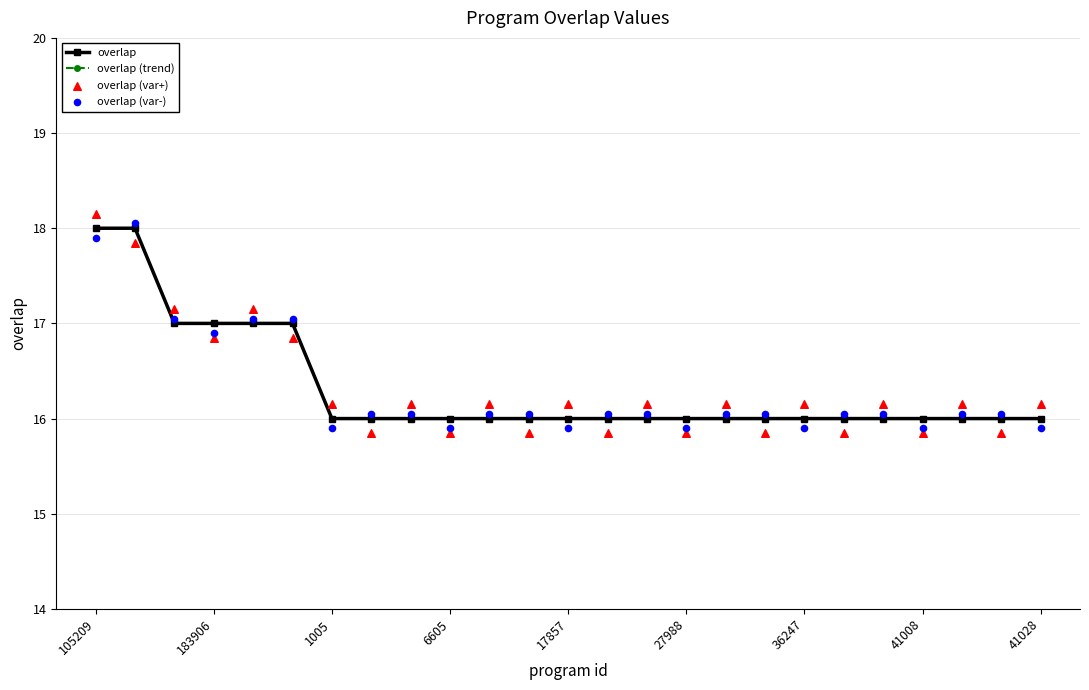

What are all the series names shown in the legend?

overlap, overlap (trend), overlap (var+), overlap (var-)